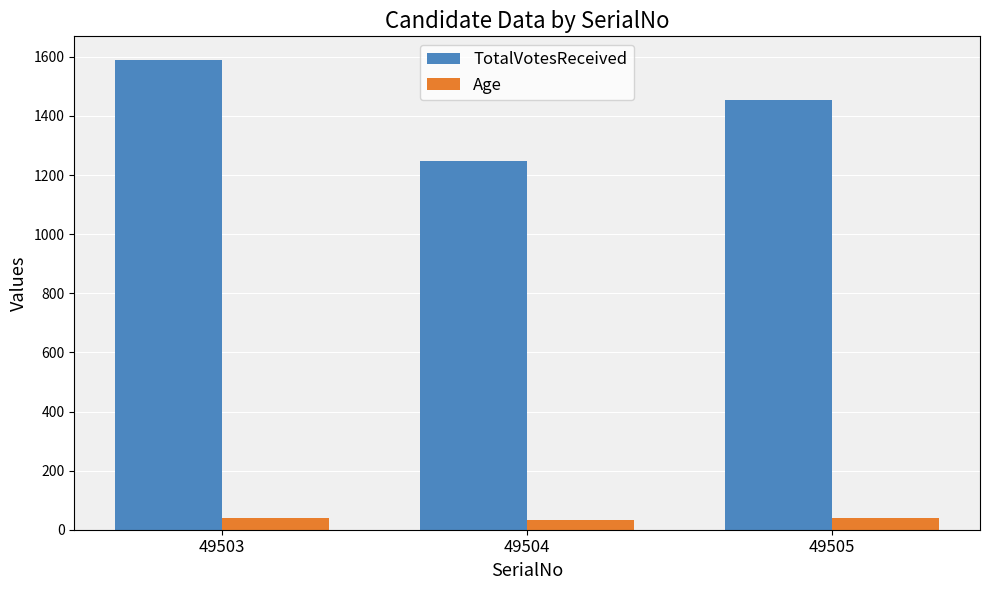

What are all the series names shown in the legend?

TotalVotesReceived, Age